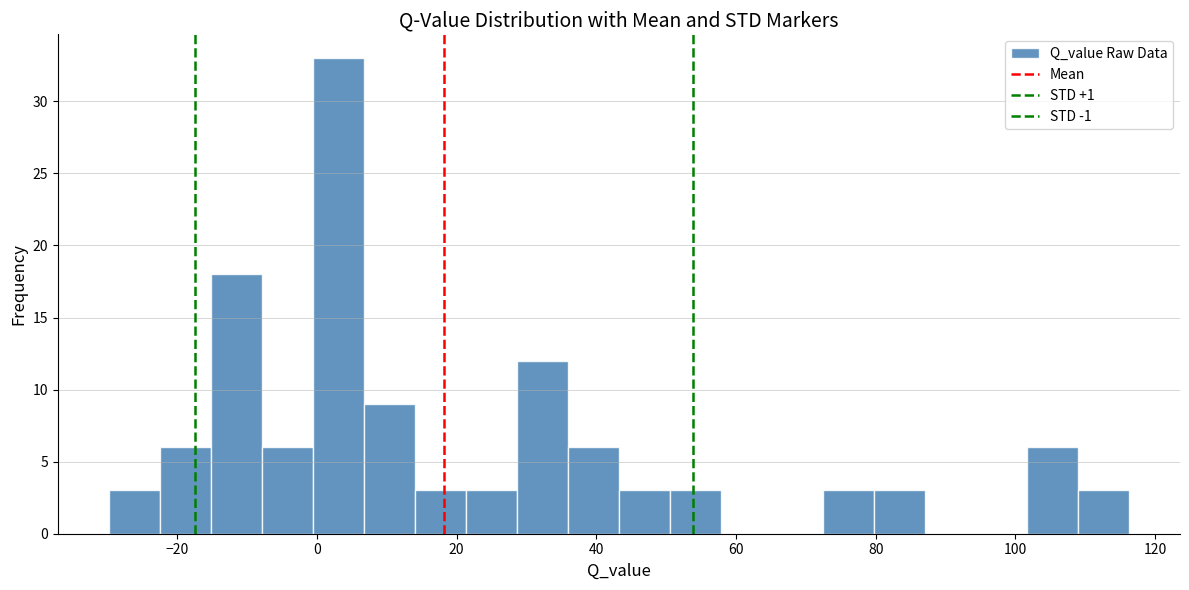

Around what value on the x-axis is the tallest bar? Give the approximate position of its centre, as read against the axis.

4